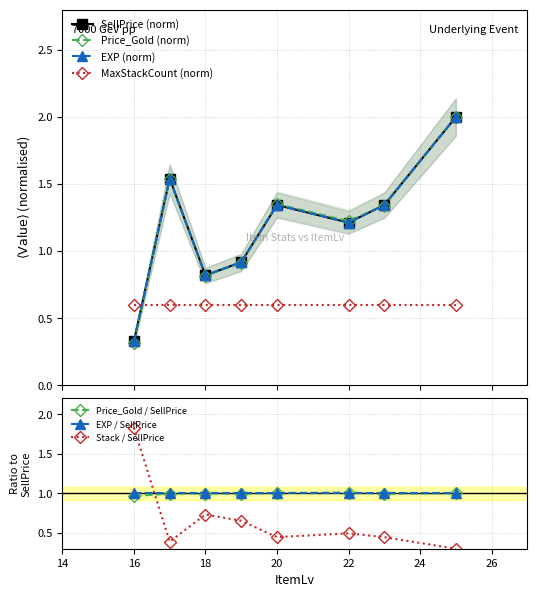

Which label corresponds to the smallest value in the chart?

16